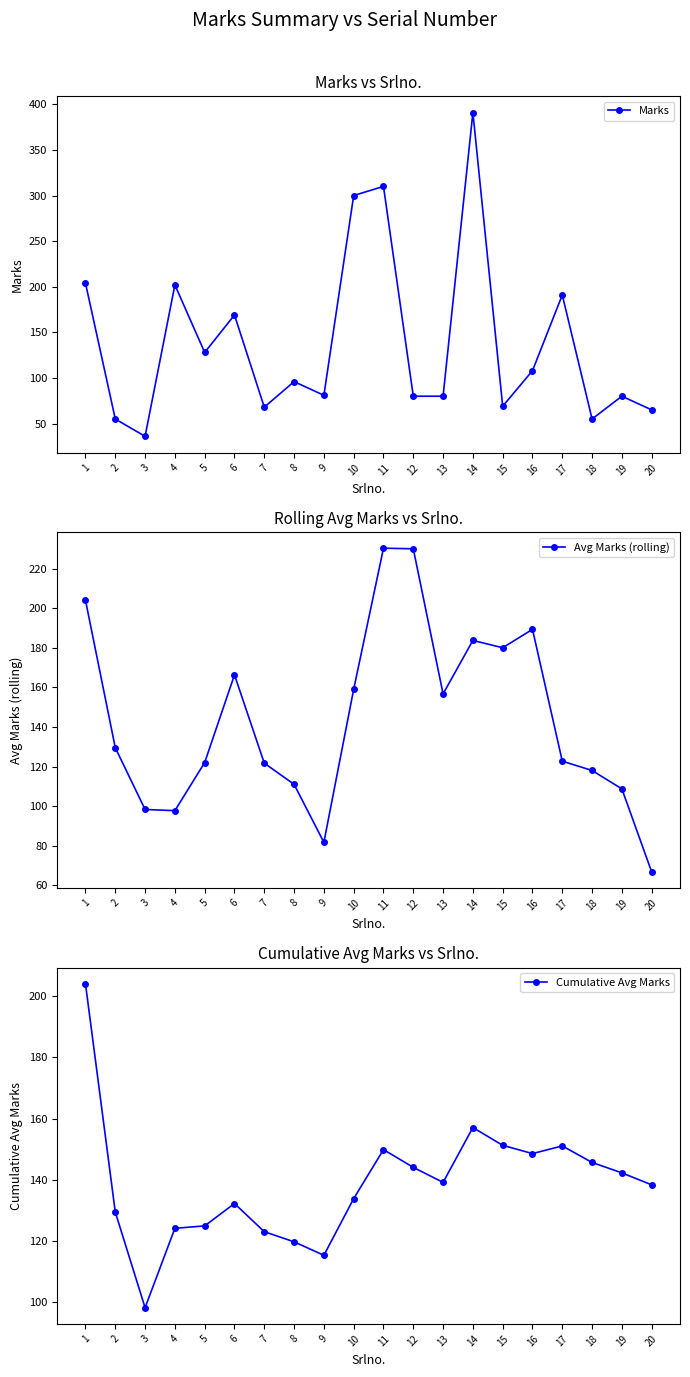

What is the sum of the Avg Marks (rolling) values at 18 and 7?

239.7